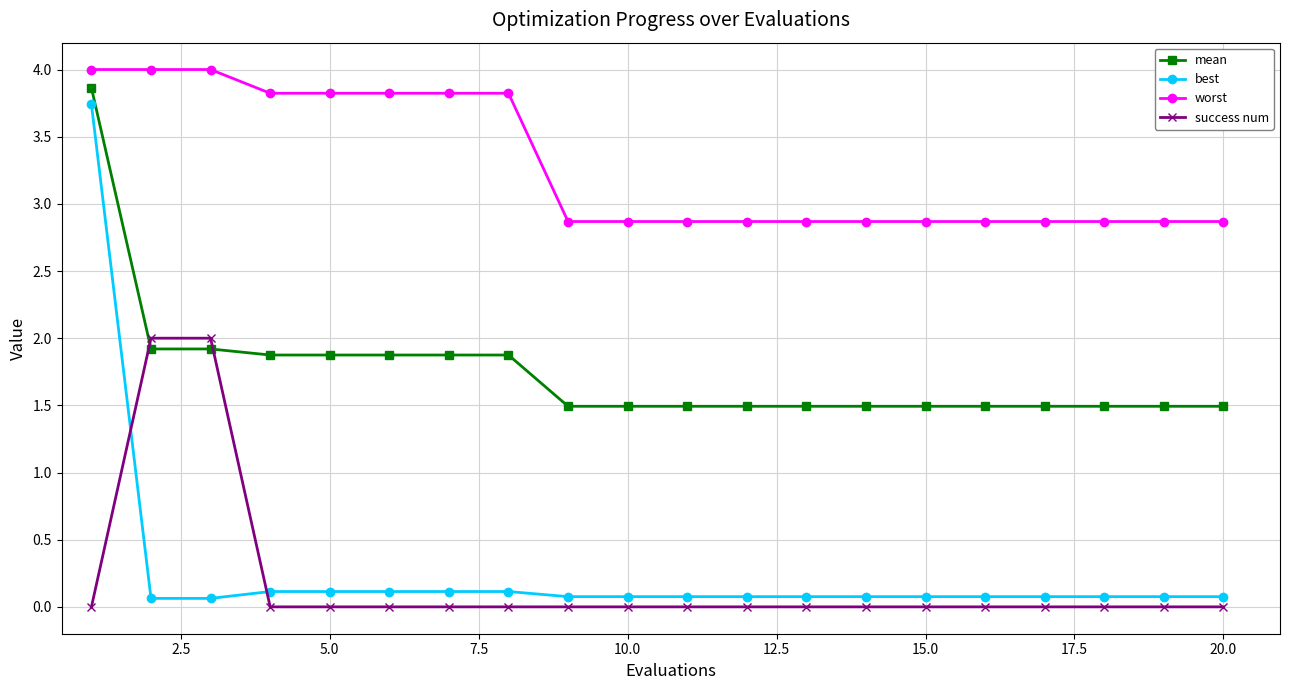

Is this an area chart (filled region under the line)?

No